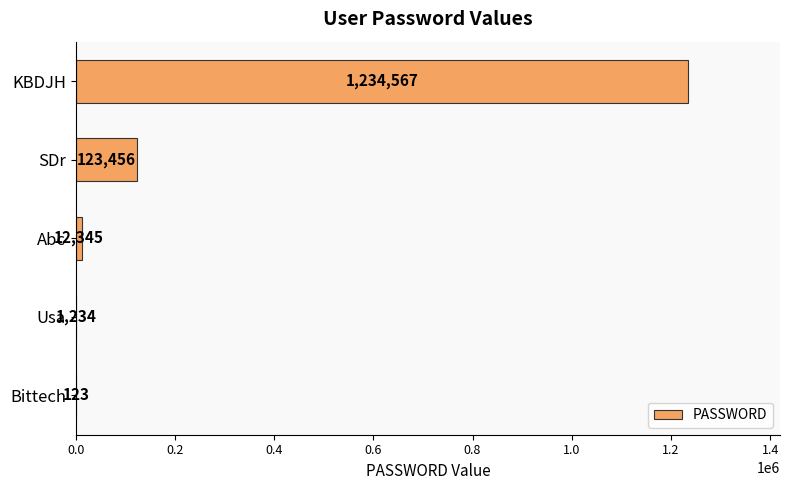

Are the bars horizontal?

Yes